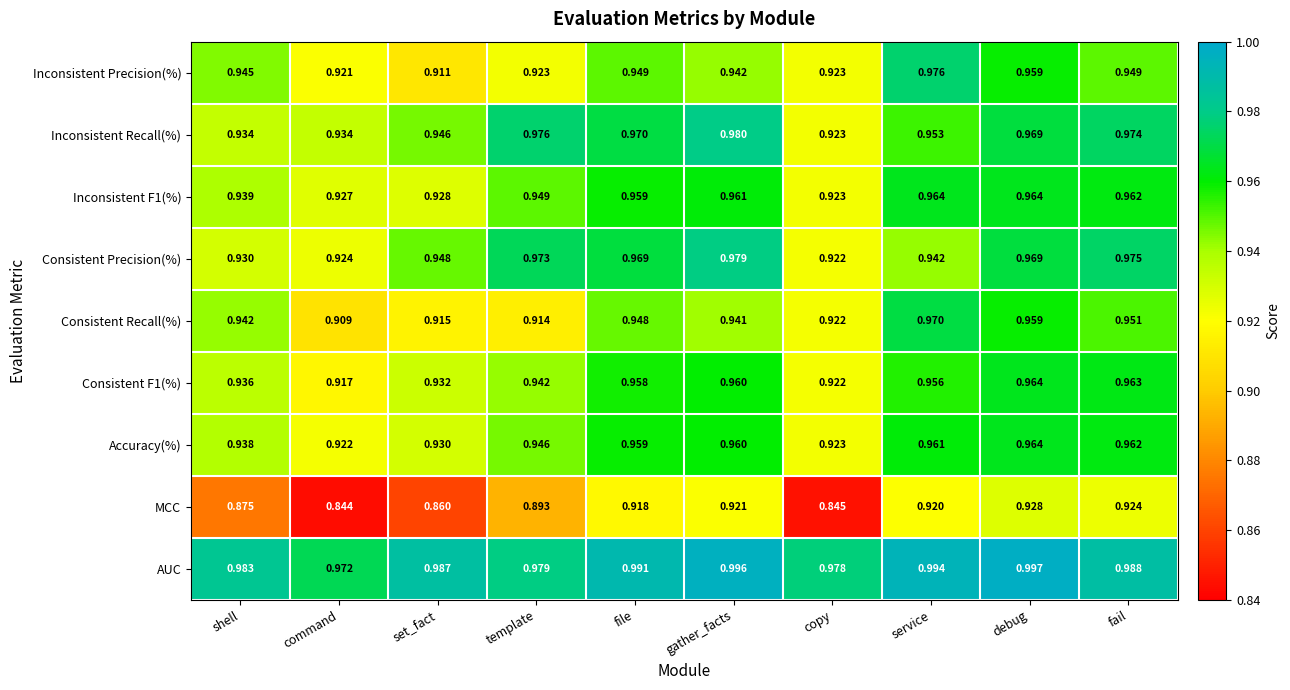

Which series changed the most between template and fail?

Consistent Recall(%)